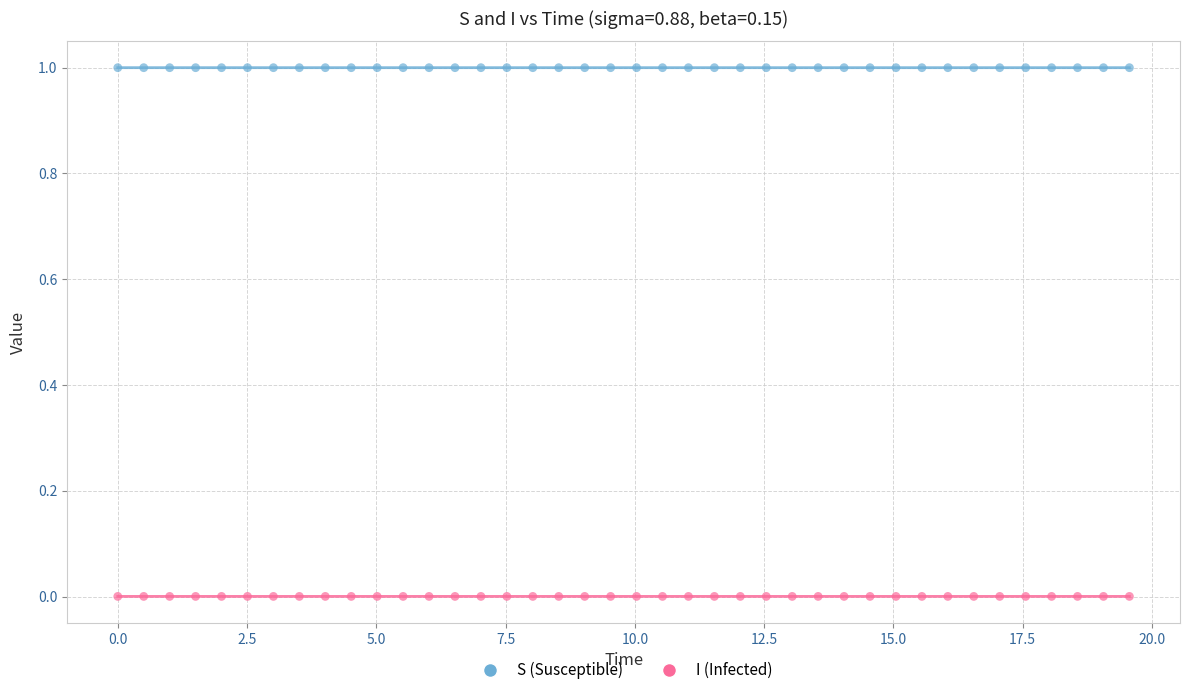

Which series contains the lowest Y value?

I (Infected)